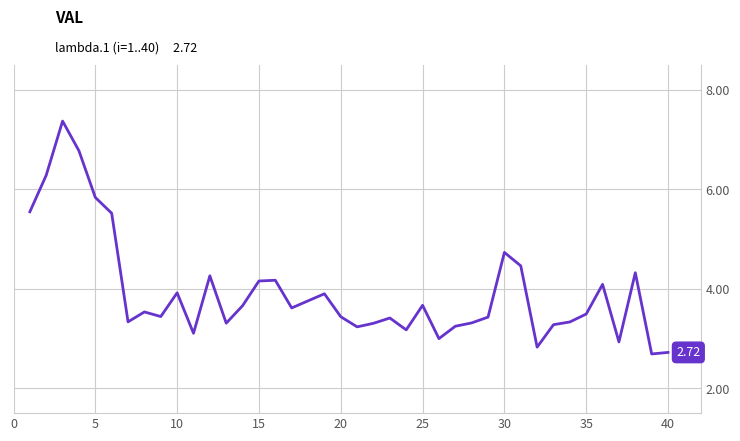

What is the difference between the maximum and minimum values?

4.7